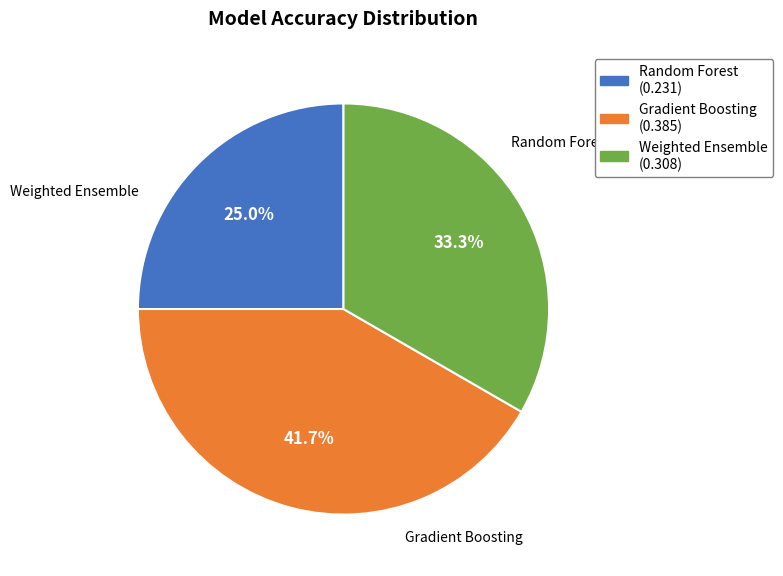

Rank the categories by value from highest to lowest.

Gradient Boosting, Weighted Ensemble, Random Forest